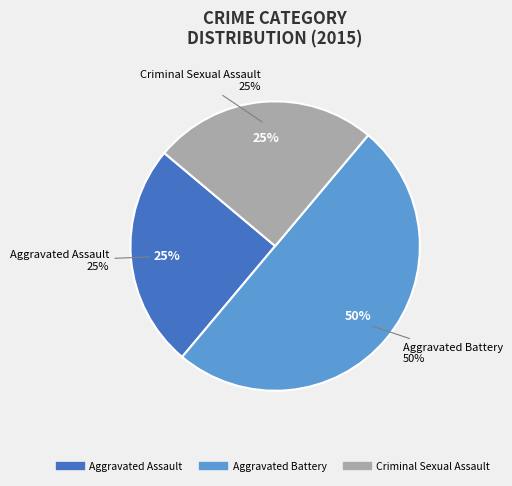

What is the ratio of the value at Aggravated Assault to the value at Criminal Sexual Assault?

1.0